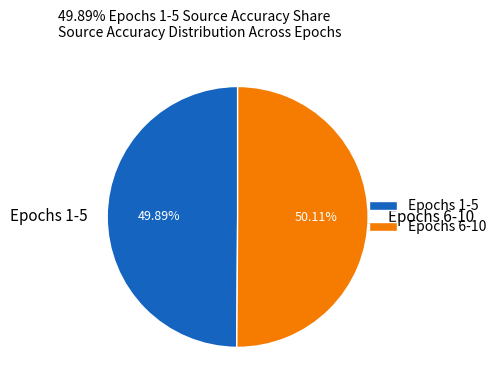

Does any single category account for the majority?

Yes